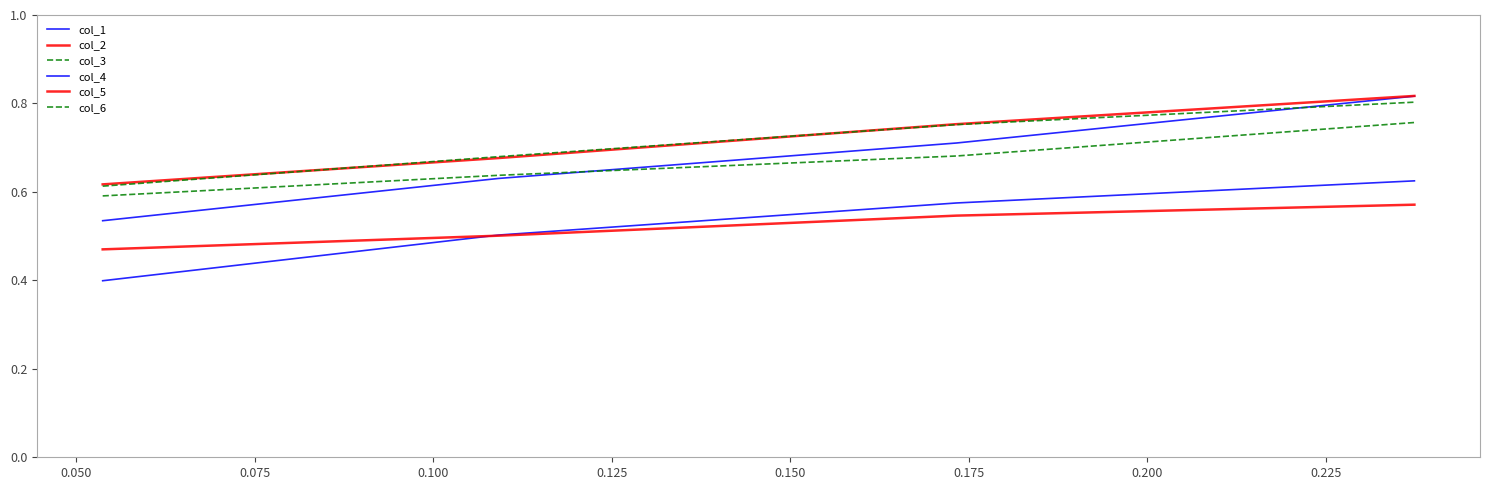

True or false: col_3 has more than 0 points higher than both neighbors.

False